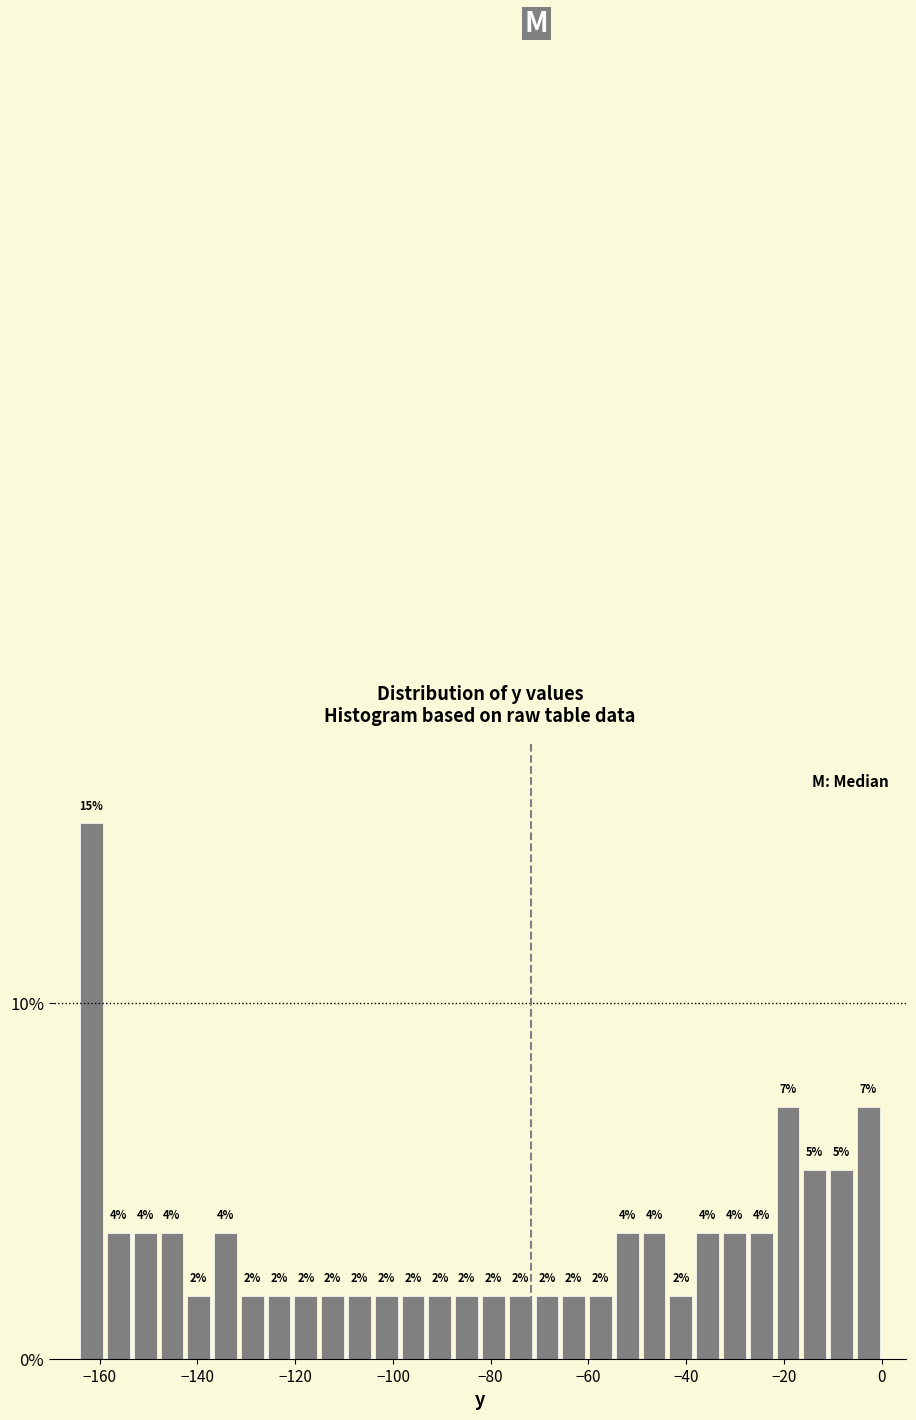

Around what value on the x-axis is the tallest bar? Give the approximate position of its centre, as read against the axis.

-162